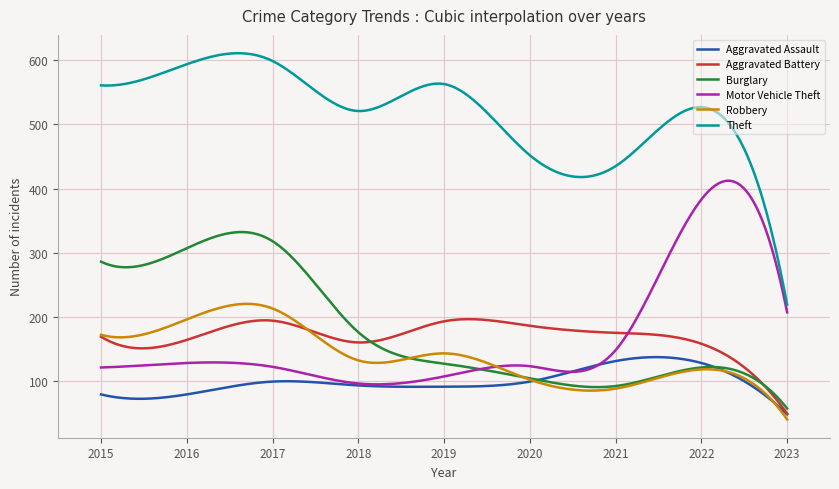

Which series has the largest total across all categories?

Theft